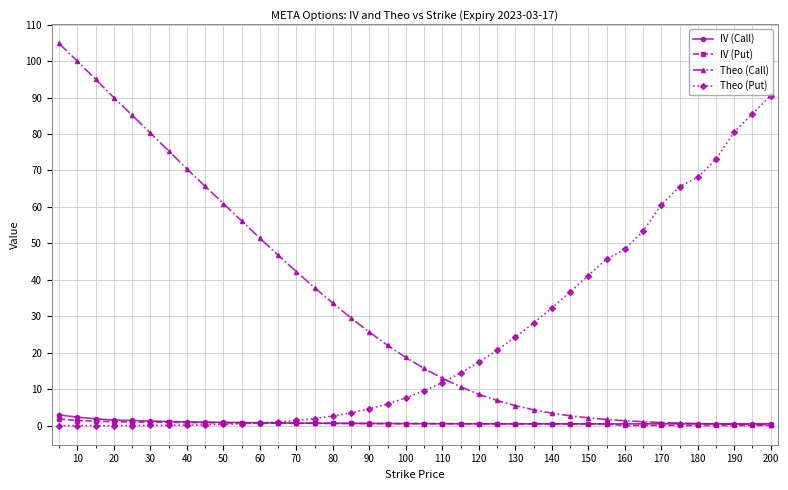

How many intersections are there between Theo (Put) and IV (Put)?

1